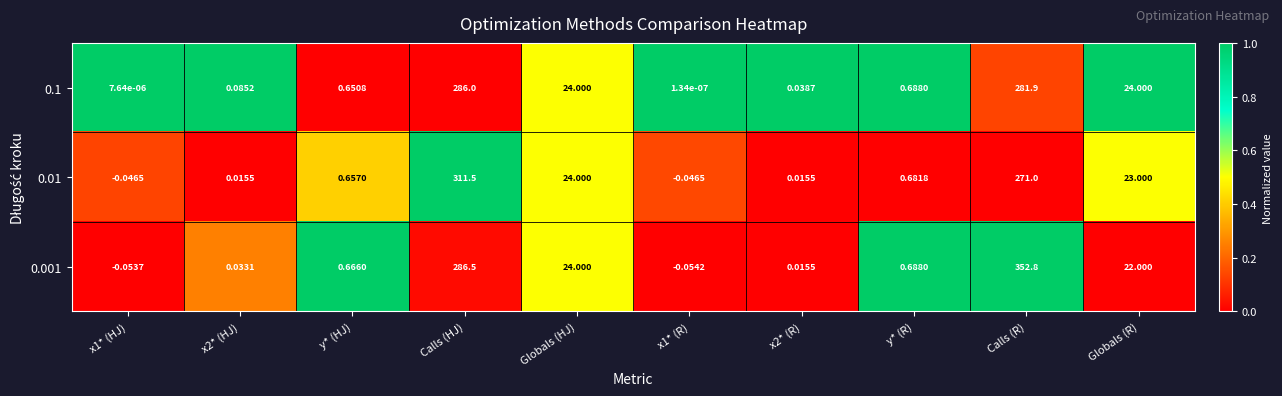

At which label does 0.1 reach its peak?

Calls (HJ)